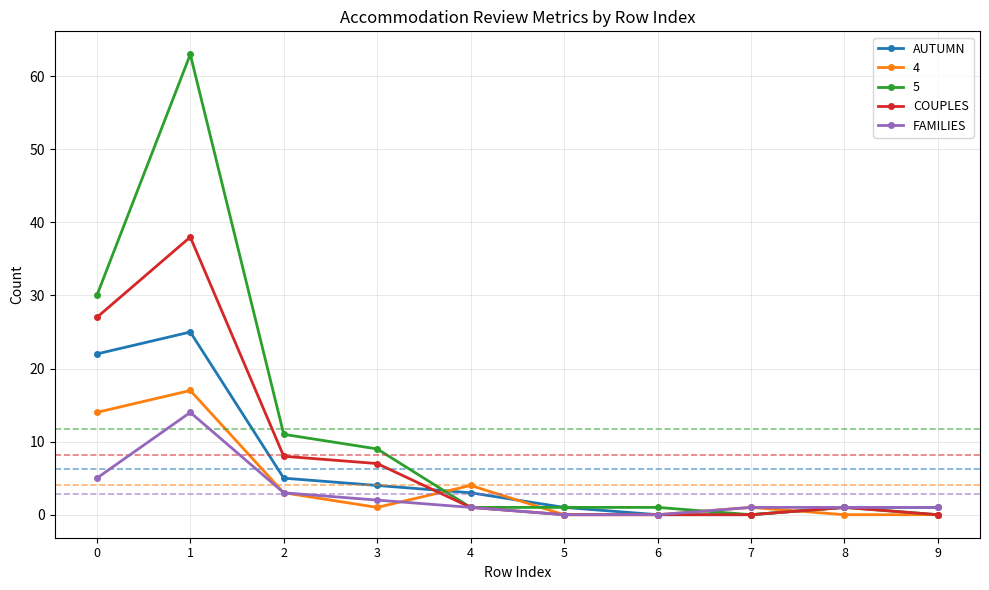

At which category does AUTUMN reach its first local peak?

1